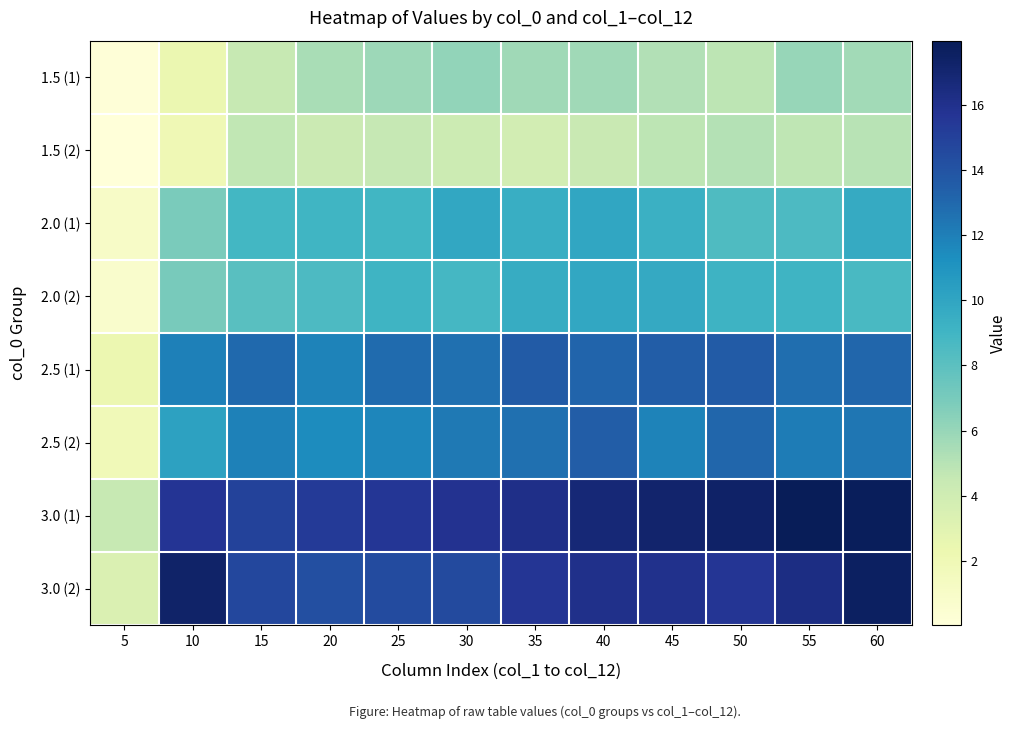

At how many categories does at least one series exceed 3?

12